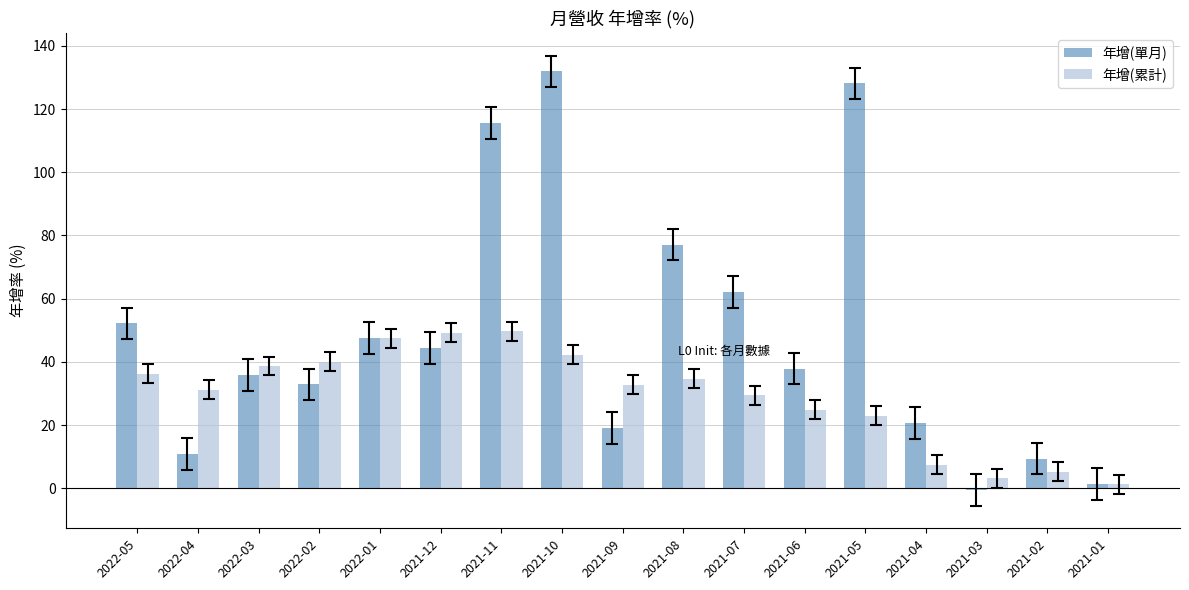

Is it true that 年增(單月) equals 59.6 at 2021-05?

False